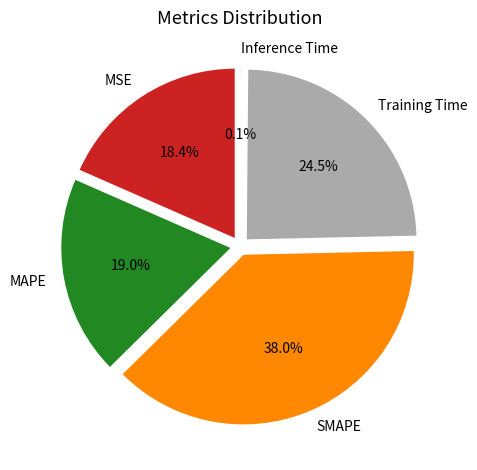

Is there a majority slice in this chart?

No